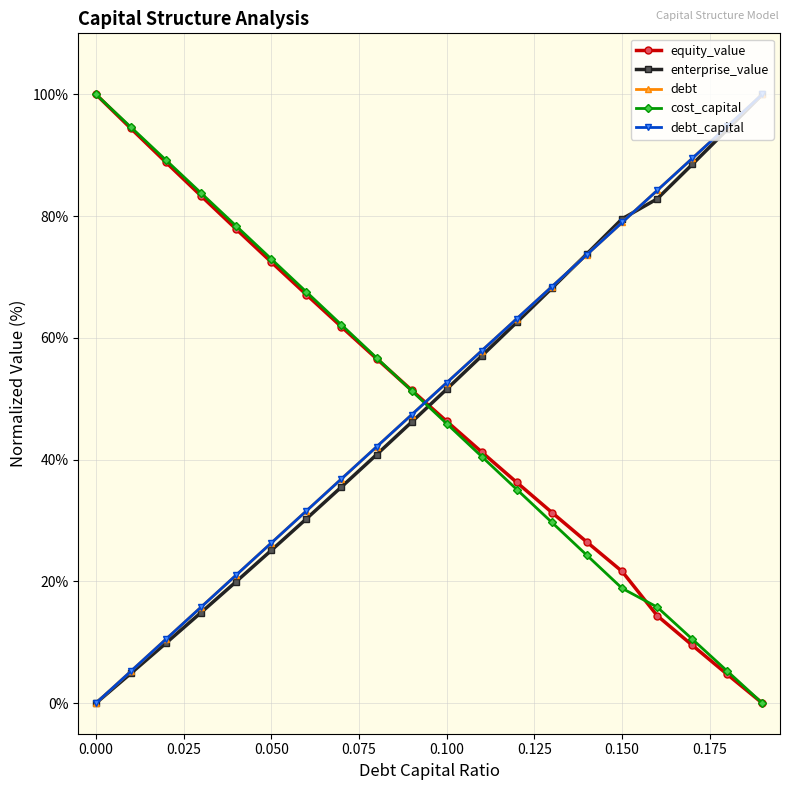

Does the chart have visible grid lines?

Yes